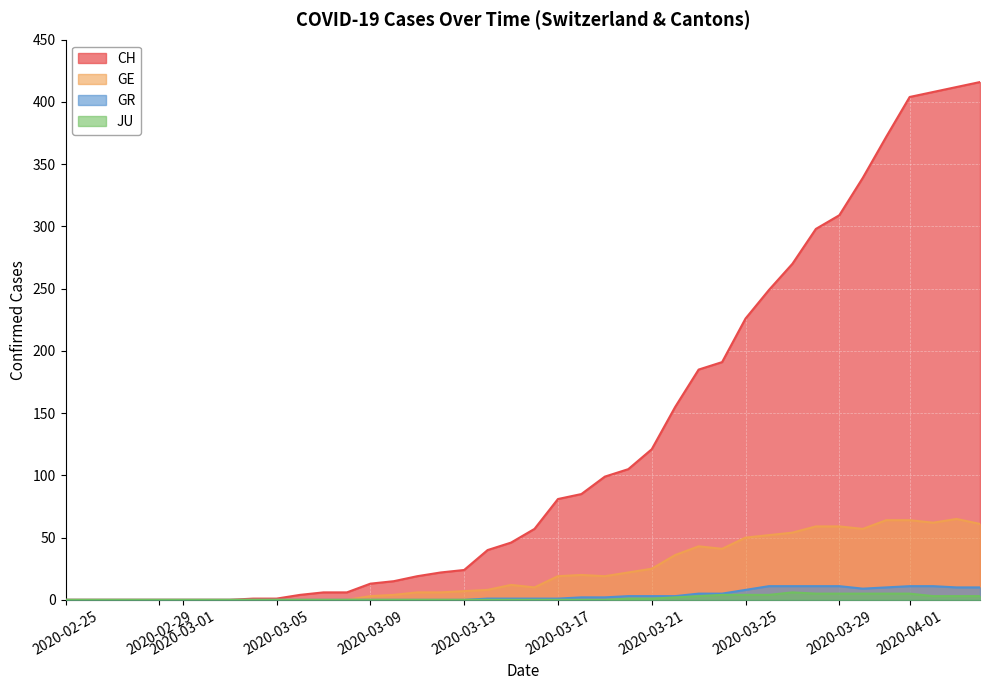

How many values in the GR series are below 1?

18